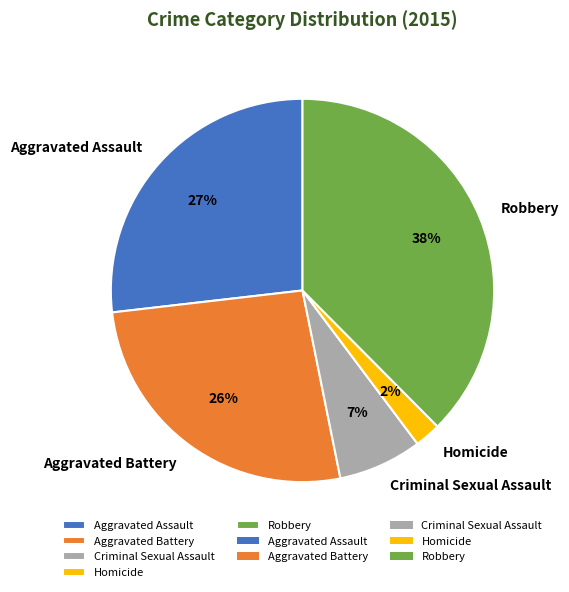

Which has a higher value, Criminal Sexual Assault or Robbery?

Robbery